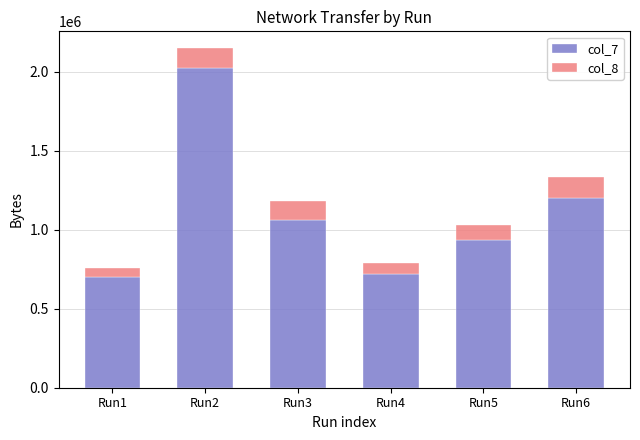

What is the lowest value of the col_7 series?

704130